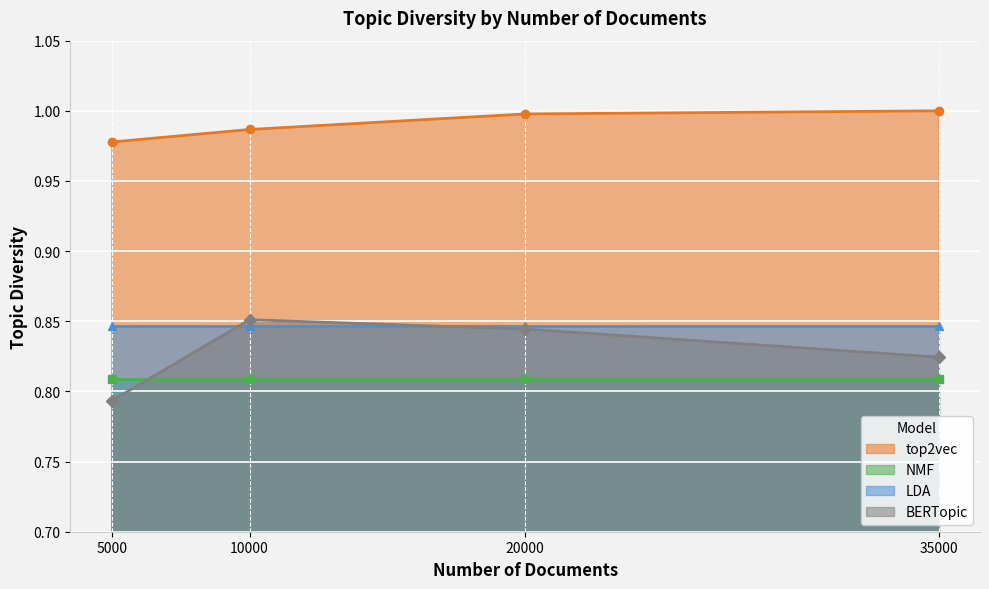

Is the value of BERTopic at 5000 greater than the value of top2vec at 20000?

No